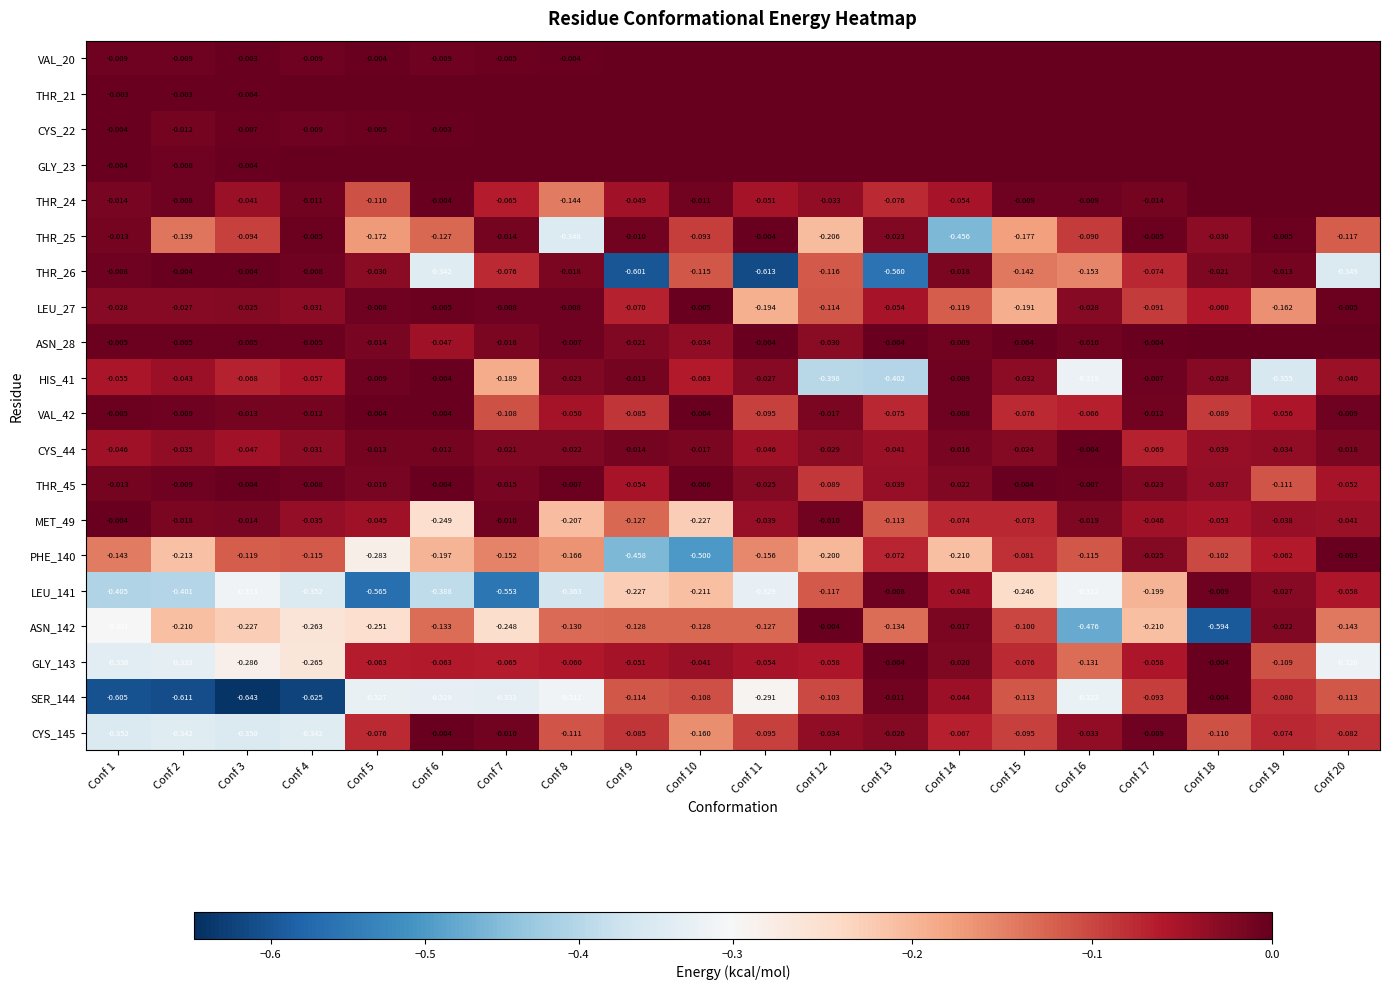

Is the value of HIS_41 at Conf 5 greater than the value of THR_25 at Conf 13?

Yes